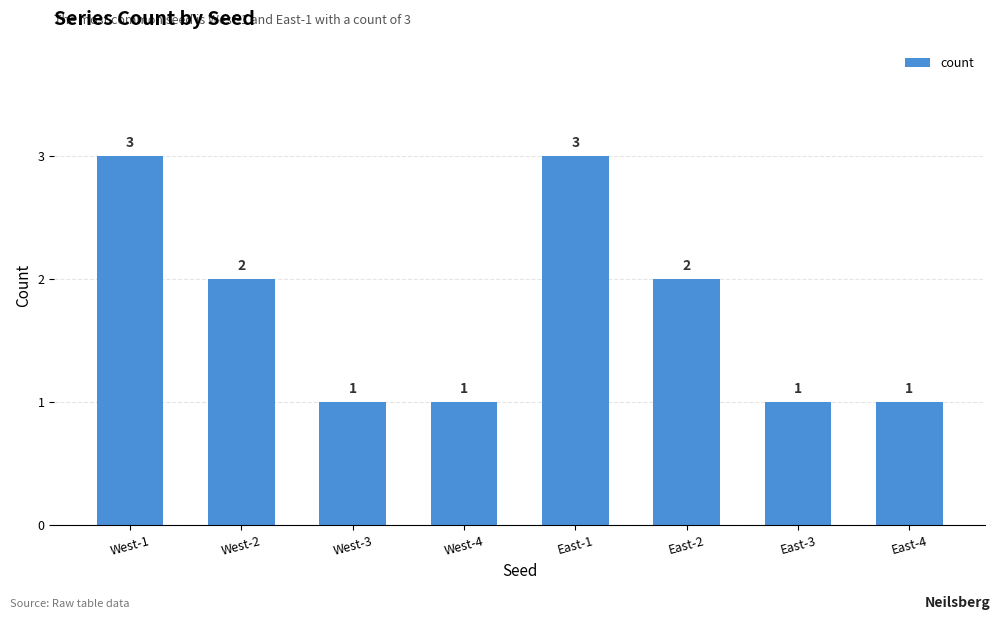

Count the values in the range 1 to 3.

8